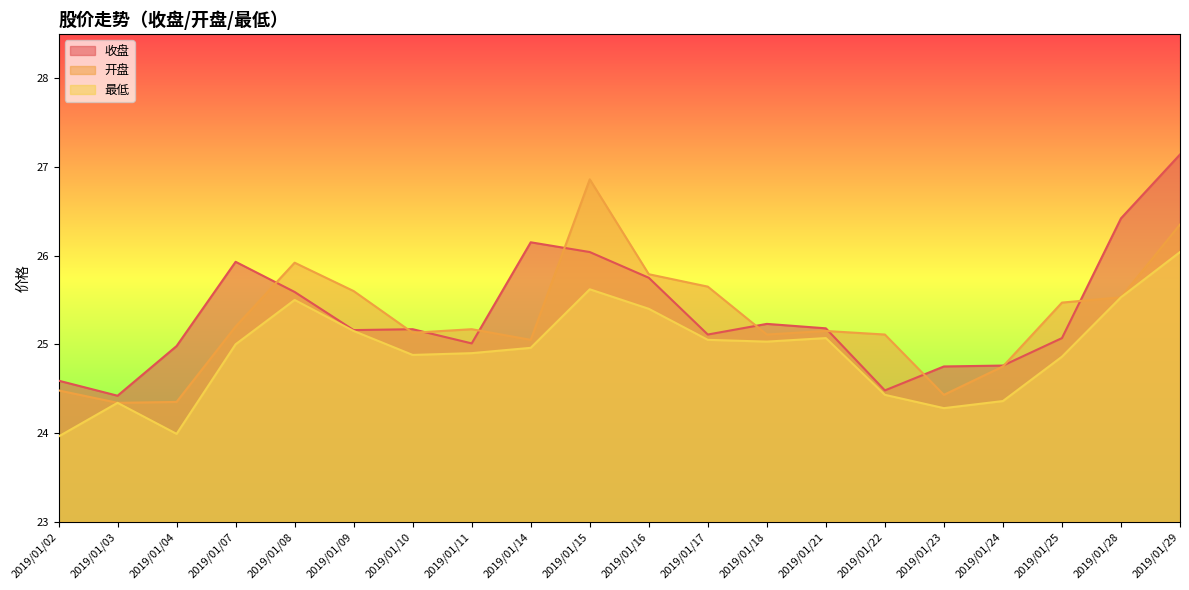

True or false: 收盘 and 开盘 intersect in this chart.

True